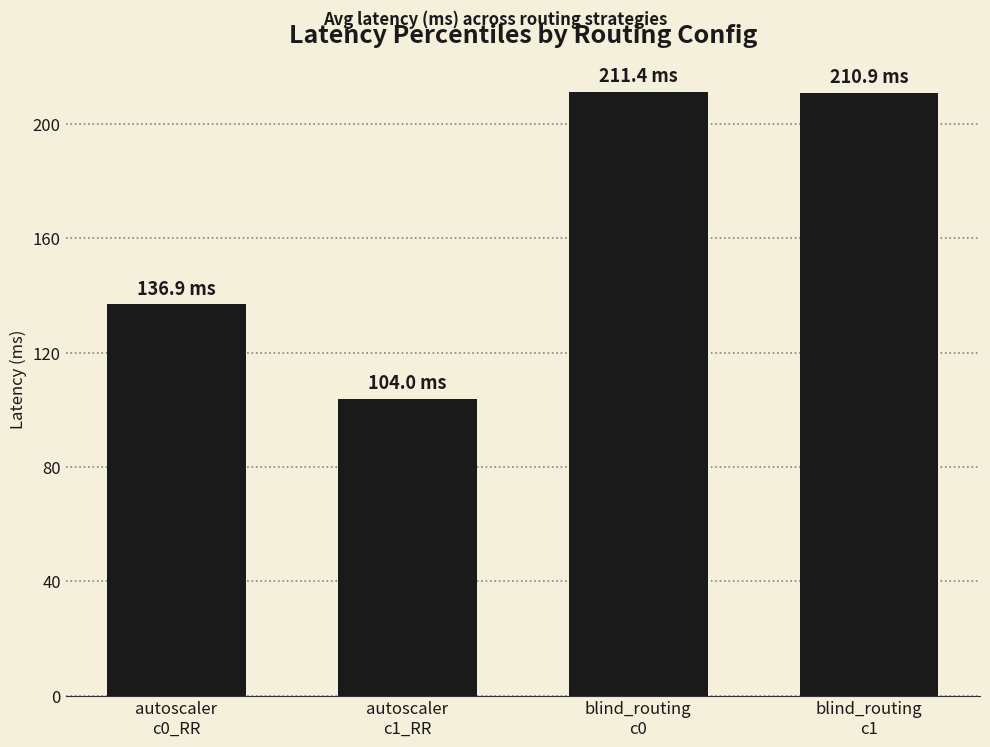

True or false: the data shows 295.7 at blind_routing
c1.

False